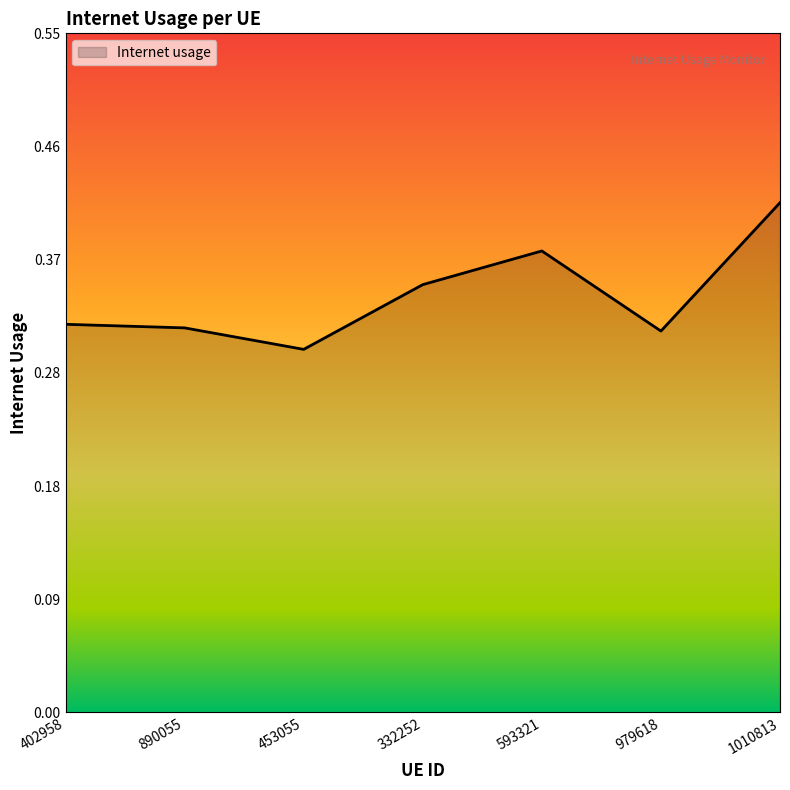

How many interior local valleys (lower than both neighbors) does the data have?

2